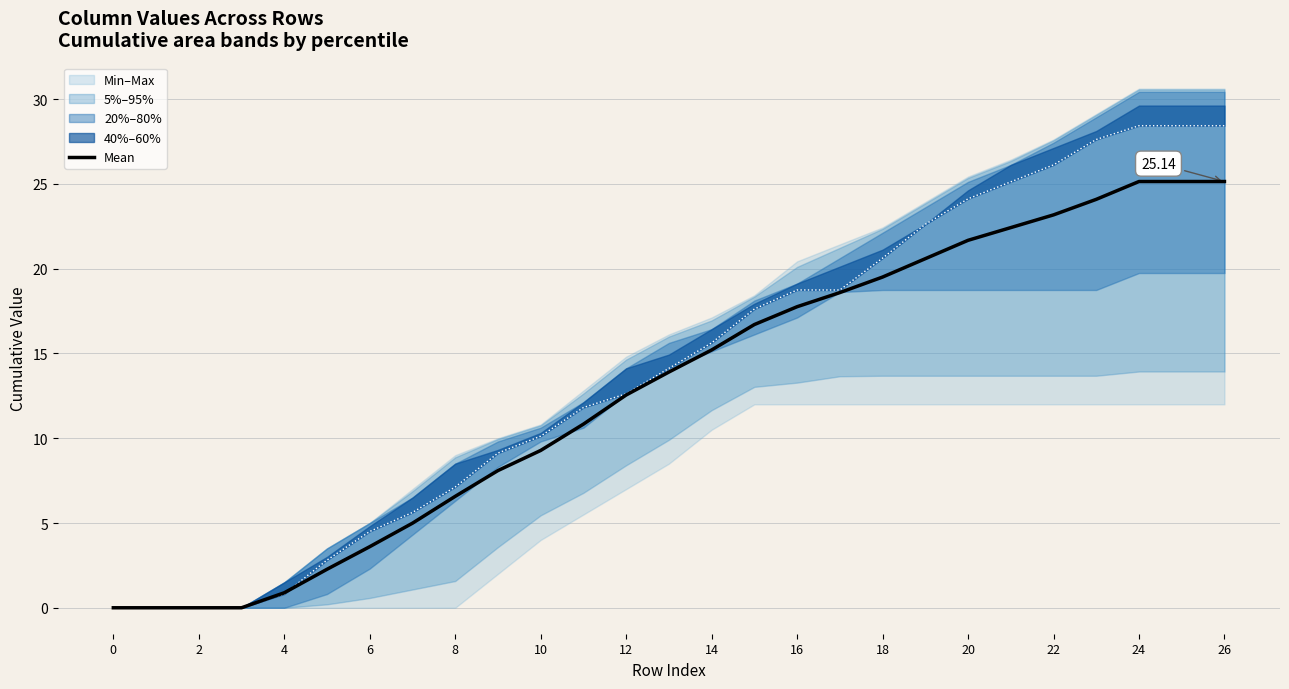

How many lines are shown in the chart?

1